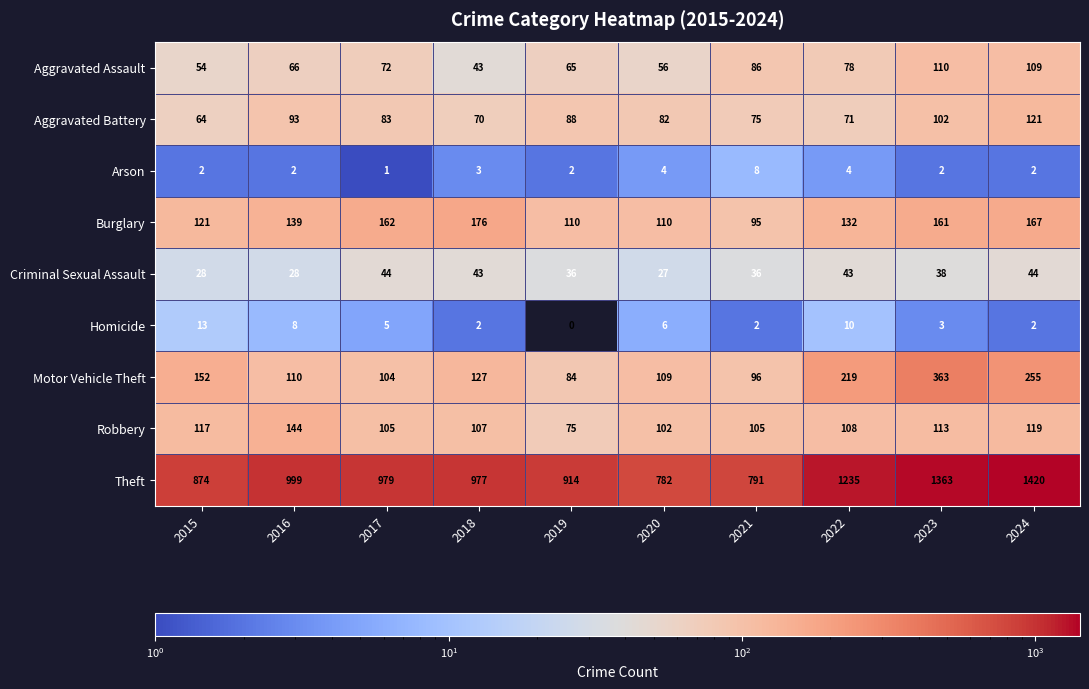

How many data points in Theft are less than 979?

5